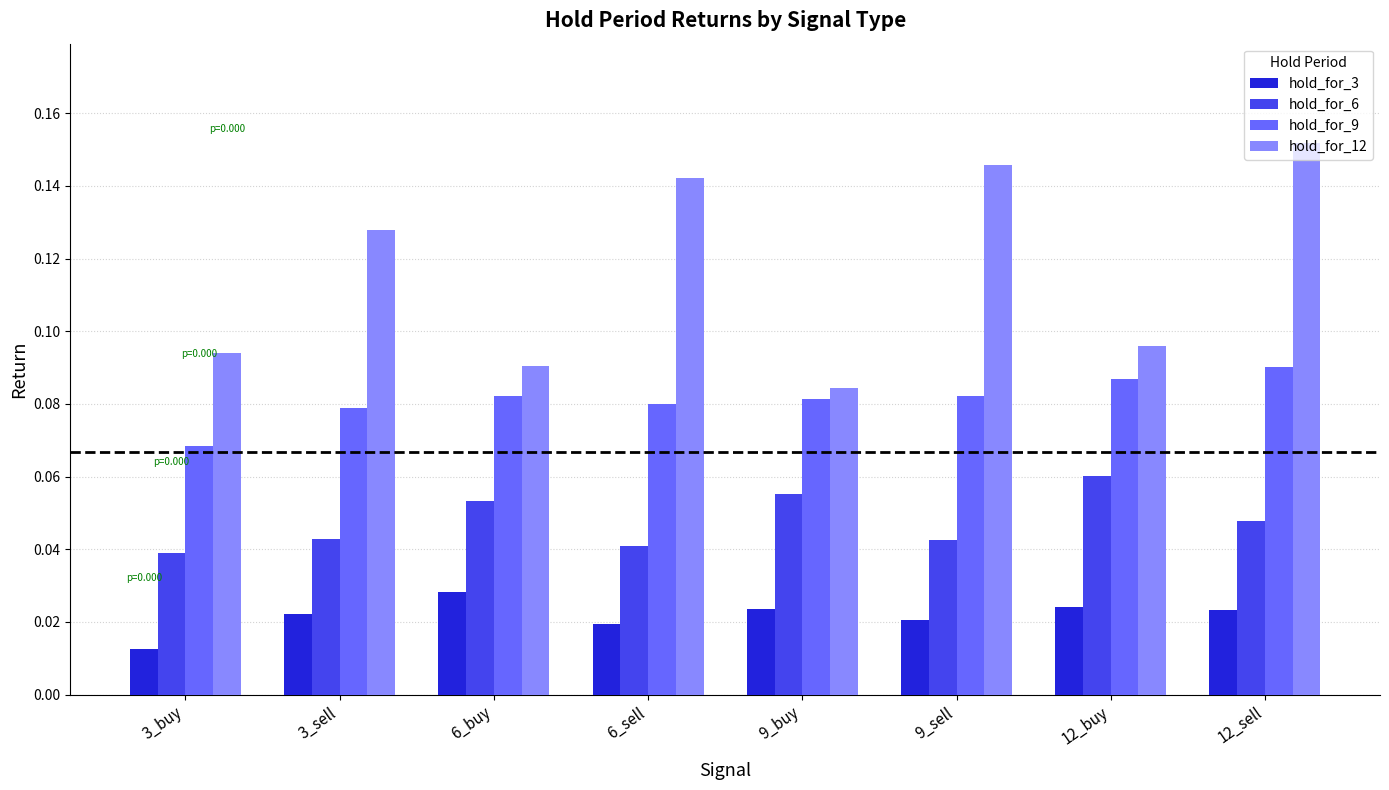

What is the label of the 8th bar from the right?

3_buy